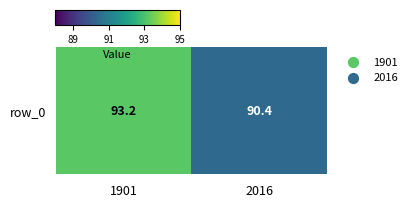

Is it true that the value at 1901 is 44.5?

False